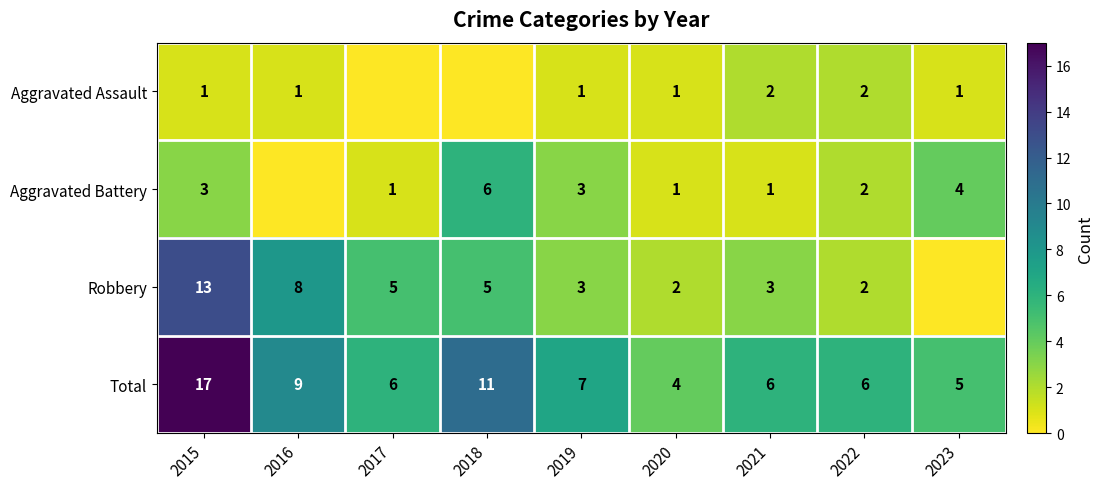

Where does the Total series first go above 6?

2015